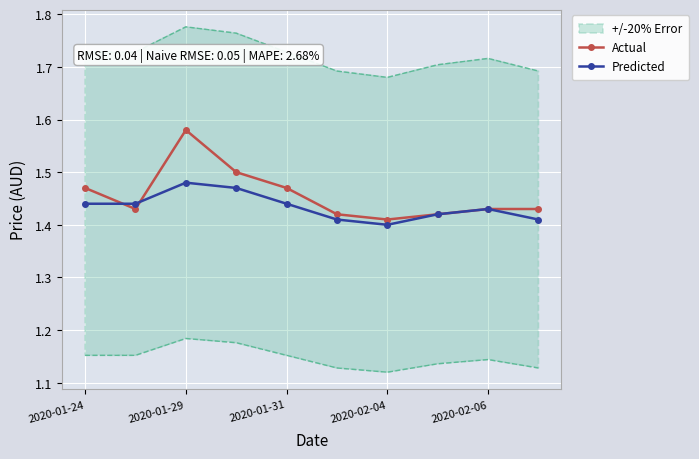

How many Actual values are between 1 and 2?

10